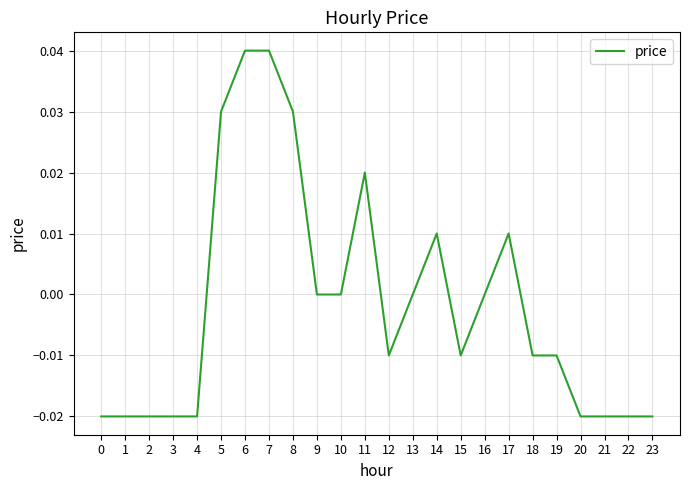

How many lines are shown in the chart?

1